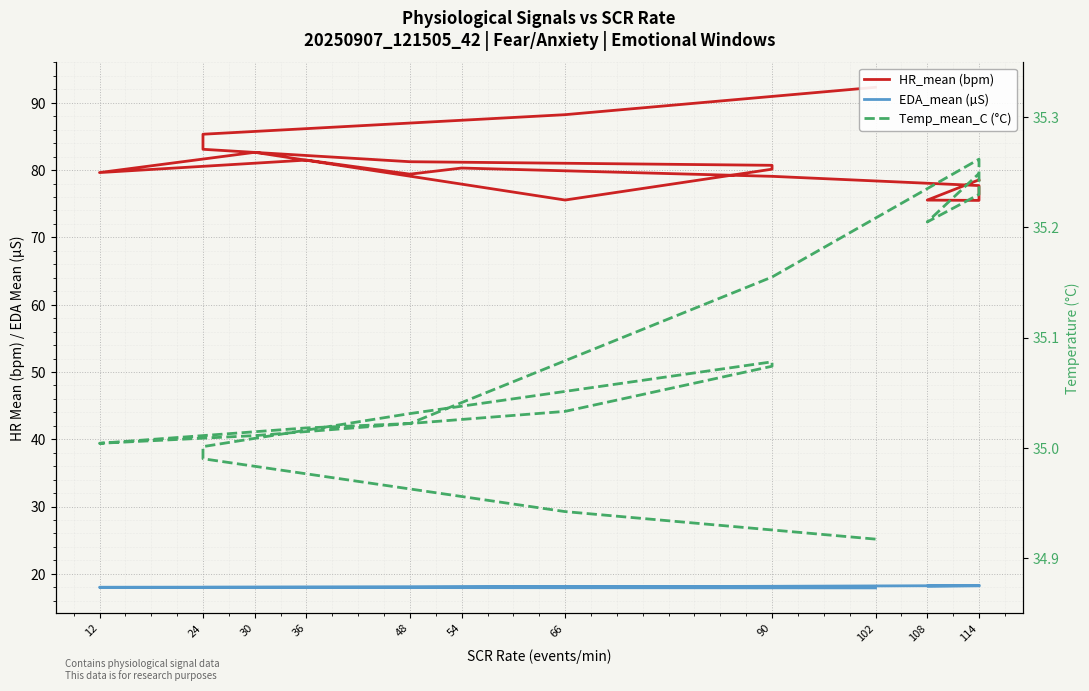

What is the value of the Temp_mean_C (°C) point at the 15th from the left?

35.3